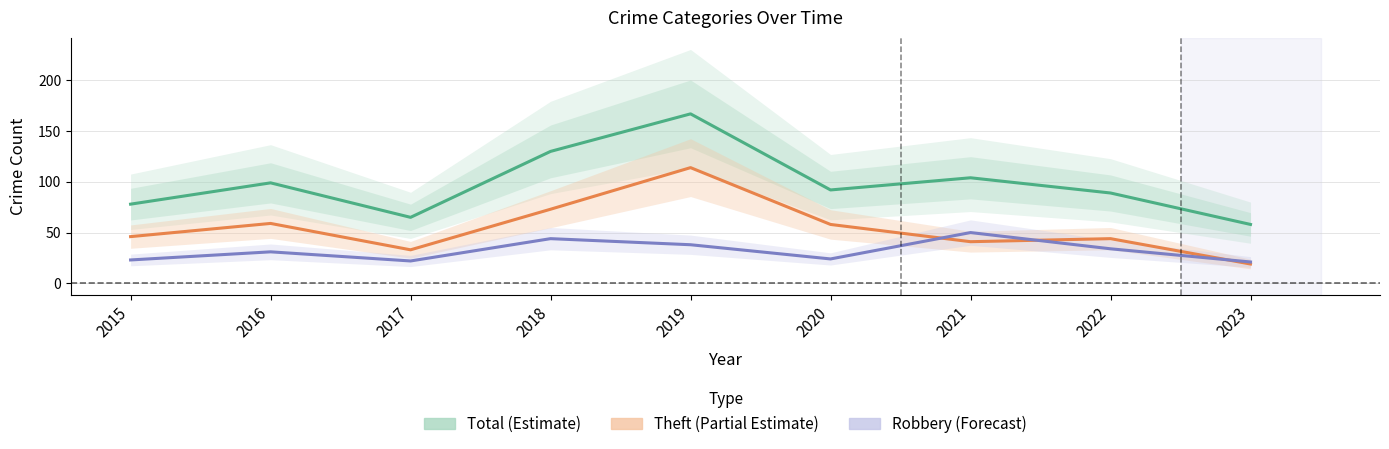

At which category does Theft (Partial Estimate) reach its first local peak?

2016